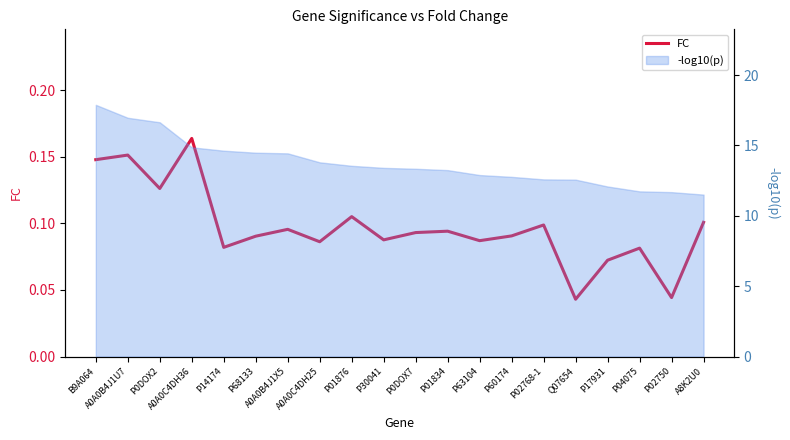

Rank the categories by value from highest to lowest.

A0A0C4DH36, A0A0B4J1U7, B9A064, P0DOX2, P01876, A8K2U0, P02768-1, A0A0B4J1X5, P01834, P0DOX7, P60174, P68133, P30041, P63104, A0A0C4DH25, P14174, P04075, P17931, P02750, Q07654